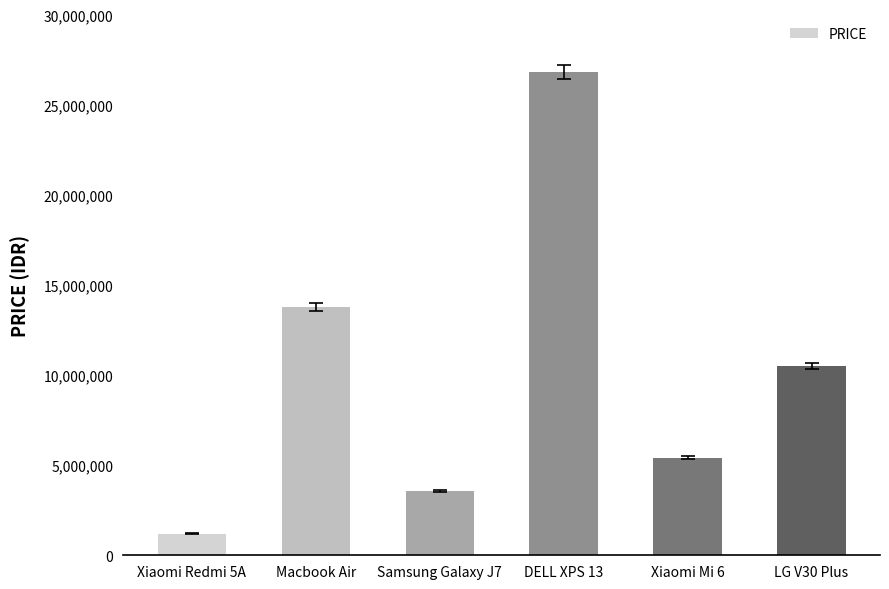

Where is the data nearest to the value 13999000?

Macbook Air